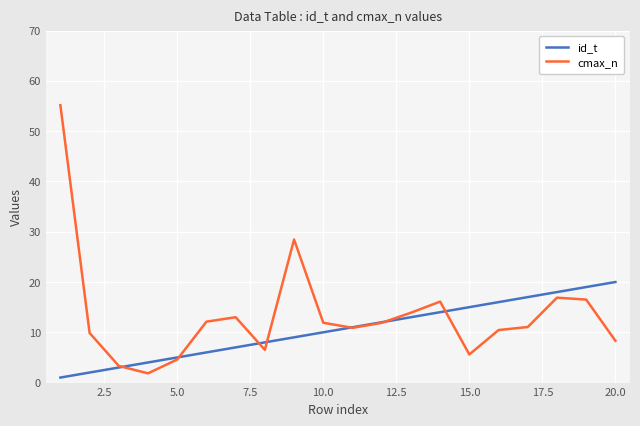

What is the maximum value shown in the chart?

55.2